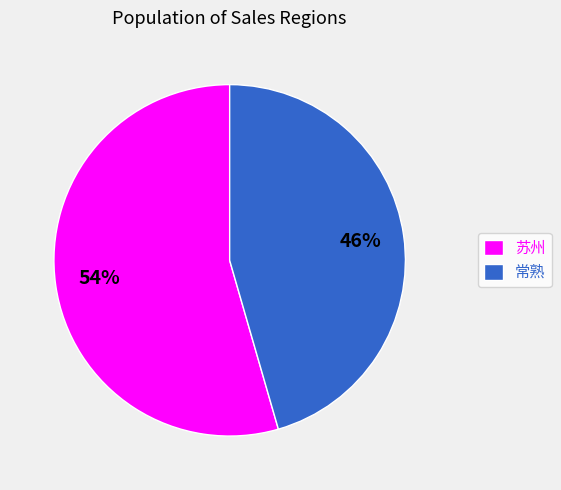

To the nearest percent, what is the combined percentage of 苏州 and 常熟?

100%